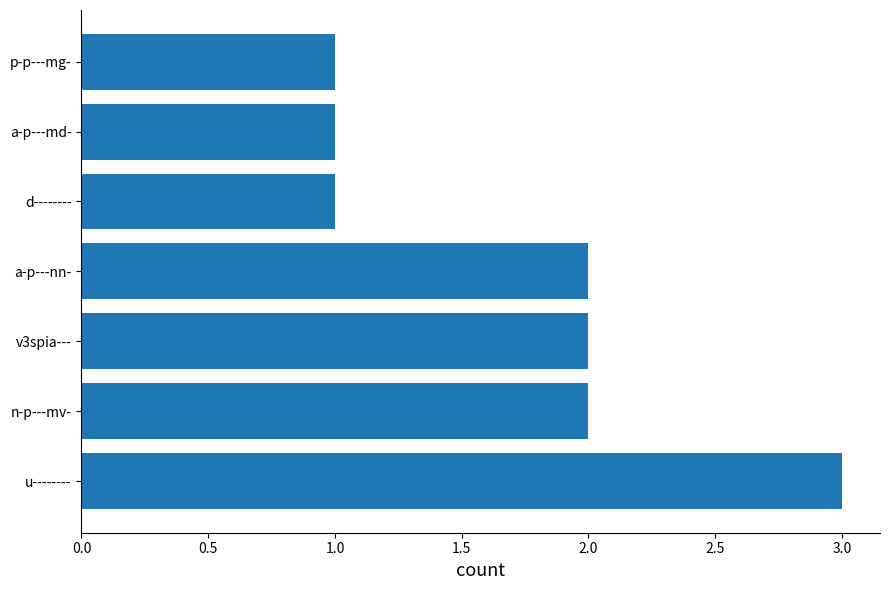

Approximately how many times larger is the value at p-p---mg- compared to n-p---mv-?

0.5